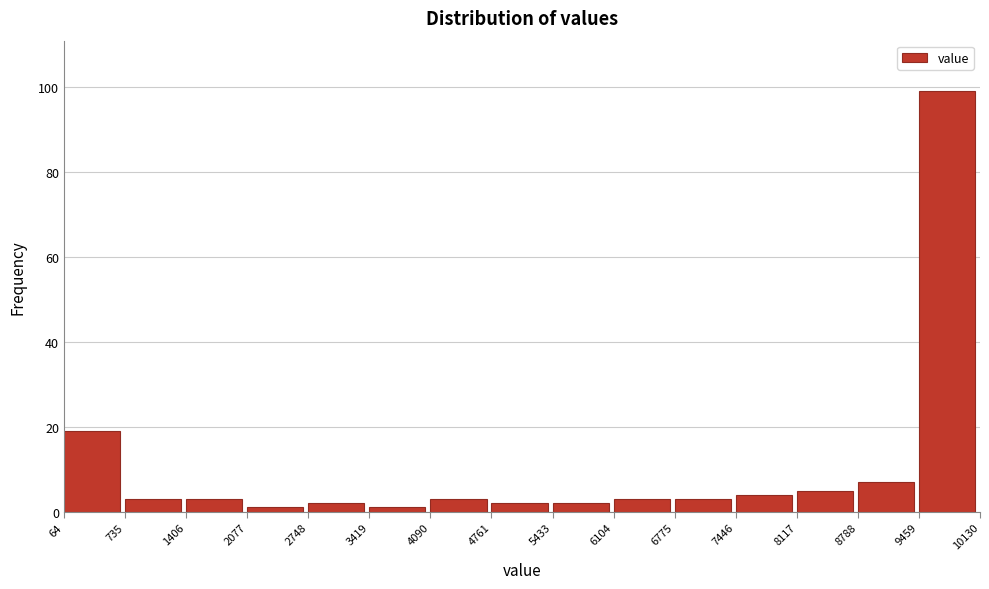

Reading left to right, transcribe this chart: for each bar, give the range it covers on the x-axis and its height. The values are not printed on the chart, so give them approximately, as read against the axis.

64 to 735: 20
735 to 1406: 4
1406 to 2077: 4
2077 to 2748: under 2
2748 to 3419: 2
3419 to 4090: under 2
4090 to 4761: 4
4761 to 5433: 2
5433 to 6104: 2
6104 to 6775: 4
6775 to 7446: 4
7446 to 8117: 4
8117 to 8788: 6
8788 to 9459: 8
9459 to 10130: 100